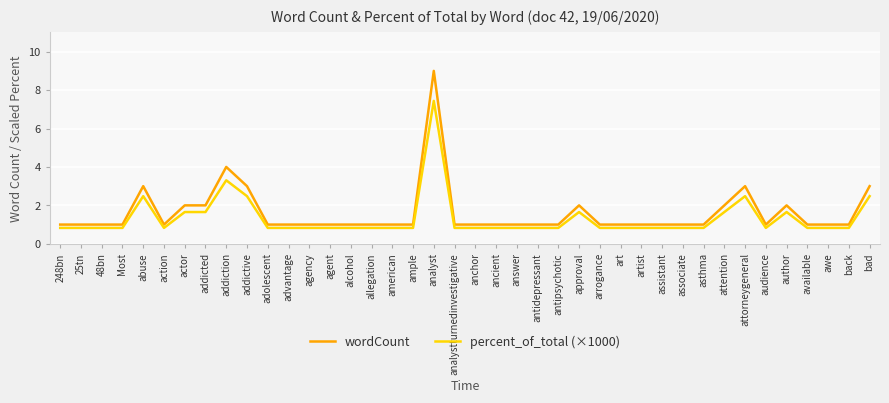

What is the sum of all percent_of_total (×1000) values?

52.9